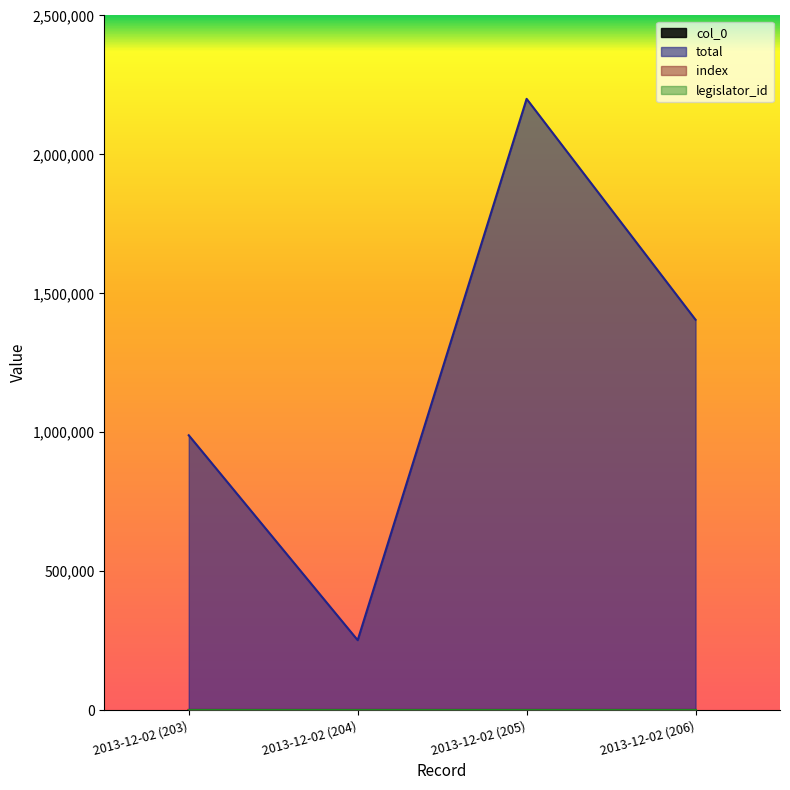

Which series has the largest range (max minus min)?

total